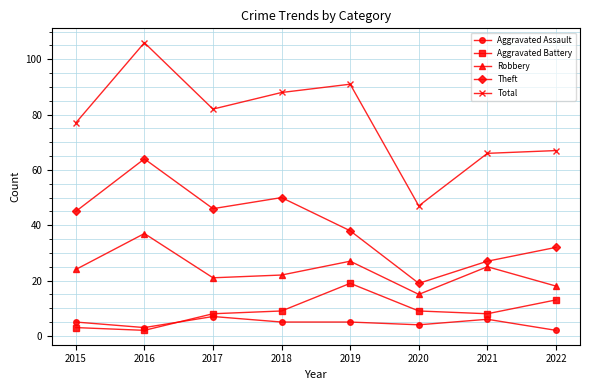

True or false: Aggravated Battery and Total intersect in this chart.

False